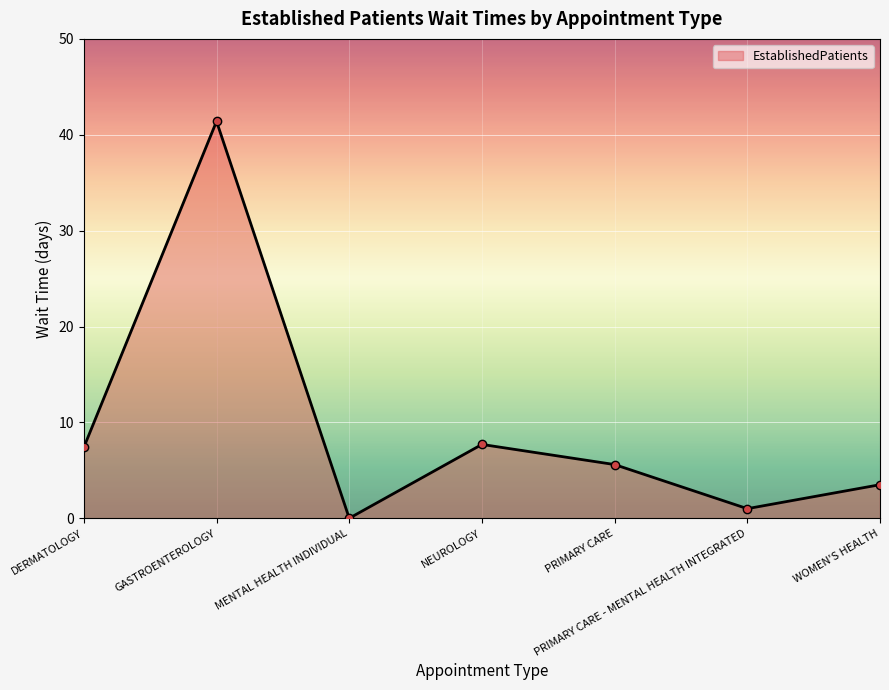

What is the change in value from NEUROLOGY to PRIMARY CARE?

-2.1